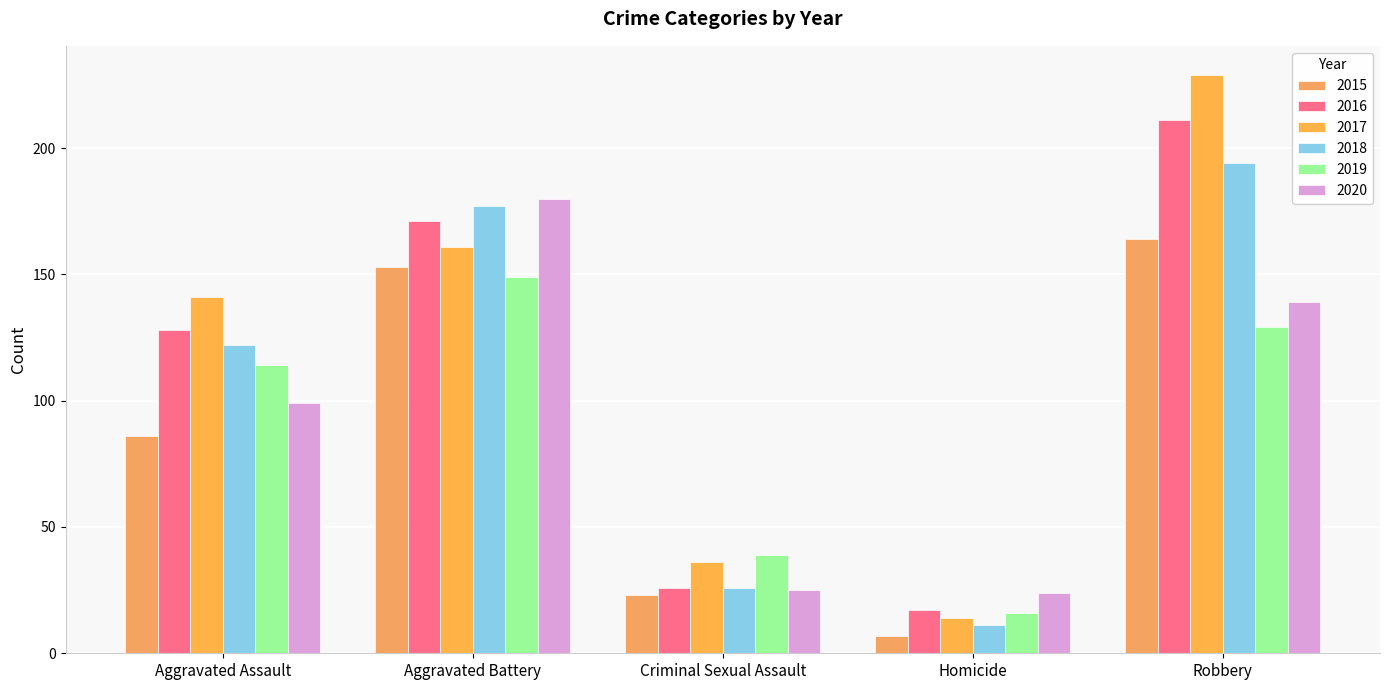

What is the greatest value displayed?

229